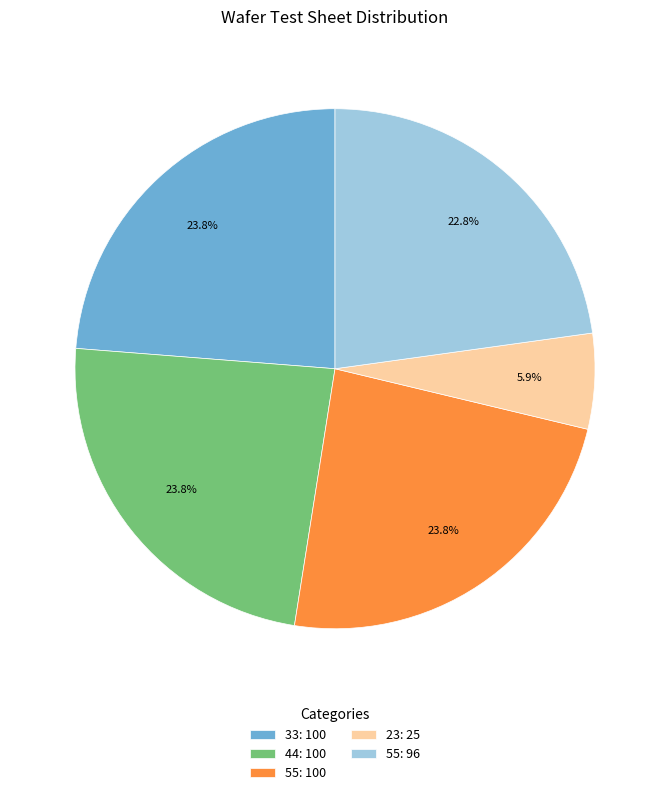

What is the total percentage of 55: 96 and 23: 25?

28.7%